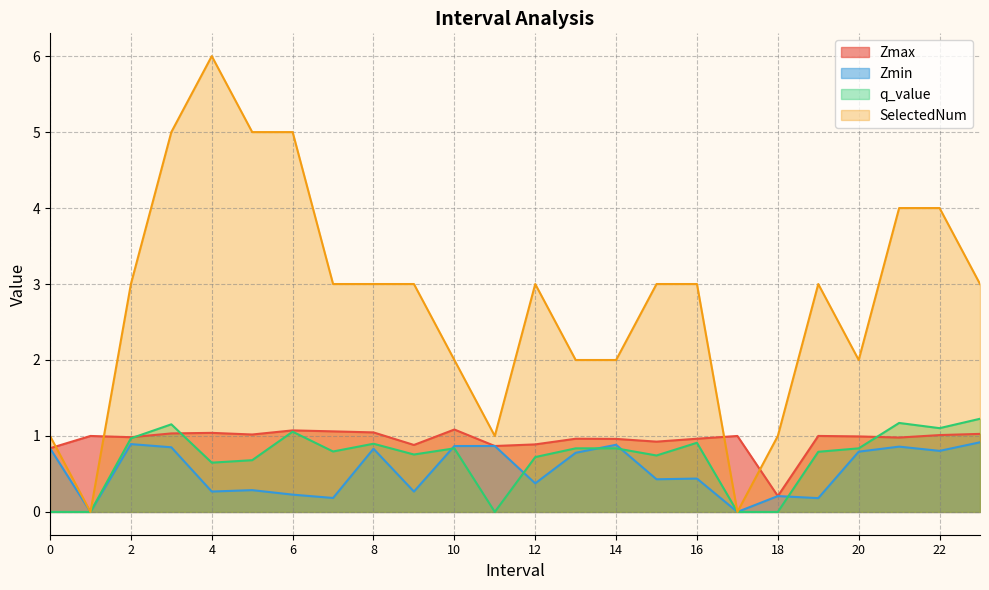

The value of q_value at 17 is 0.0. True or false?

True